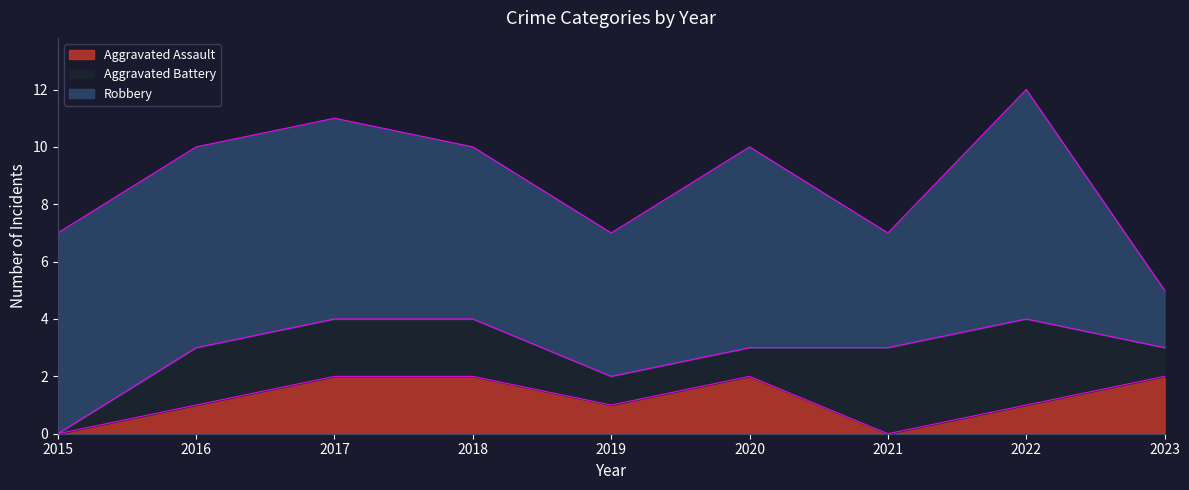

List the series in order of their peak value, lowest first.

Aggravated Assault, Aggravated Battery, Robbery